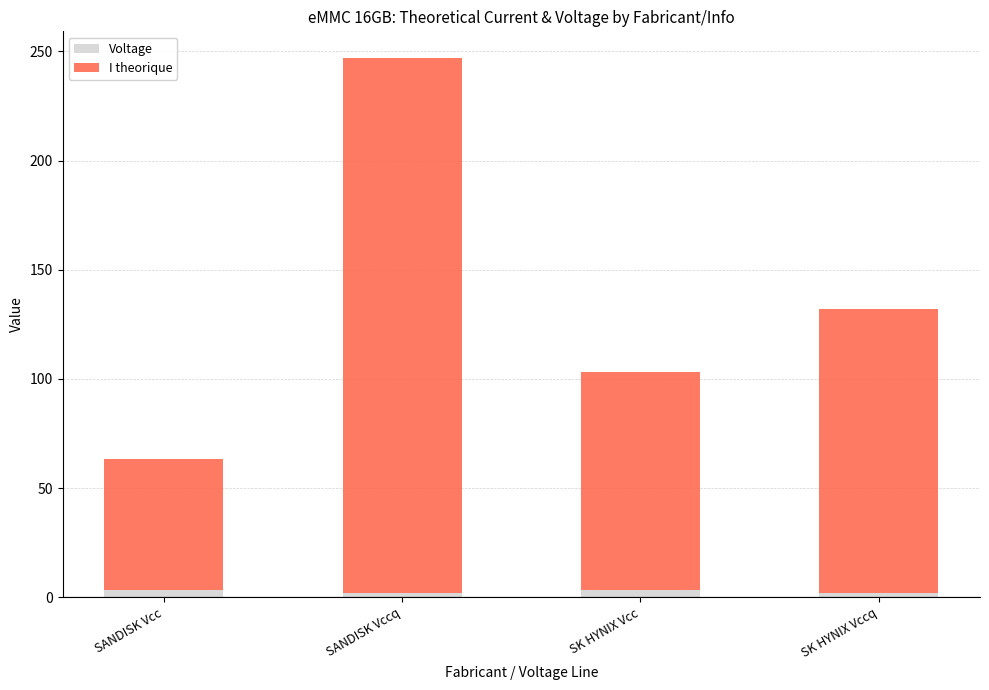

At which category is the sum across all series the highest?

SANDISK Vccq